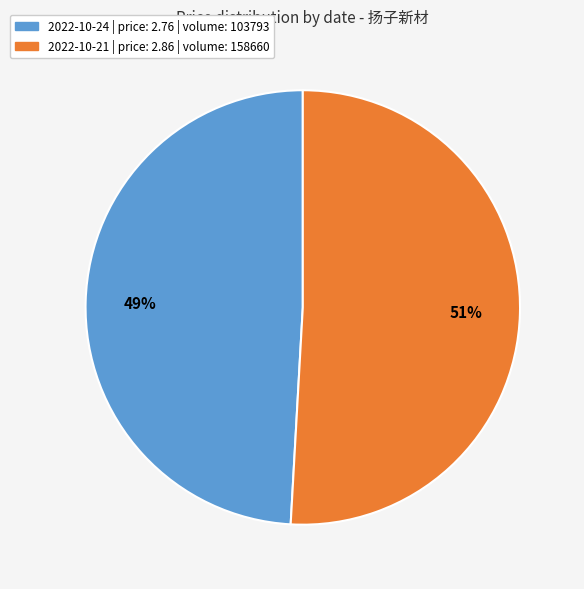

To the nearest percent, what is the difference between the largest and smallest slice percentages?

2%